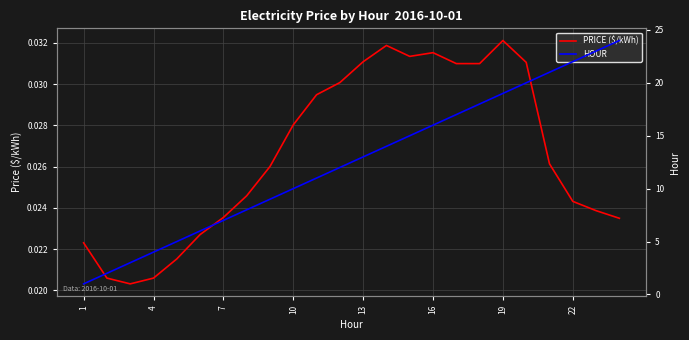

Reading right to left, list all the values displayed in this chart.

PRICE ($/kWh): 0.0	0.0	0.0	0.0	0.0	0.0	0.0	0.0	0.0	0.0	0.0	0.0	0.0	0.0	0.0	0.0	0.0	0.0	0.0	0.0	0.0	0.0	0.0	0.0
HOUR: 24.0	23.0	22.0	21.0	20.0	19.0	18.0	17.0	16.0	15.0	14.0	13.0	12.0	11.0	10.0	9.0	8.0	7.0	6.0	5.0	4.0	3.0	2.0	1.0